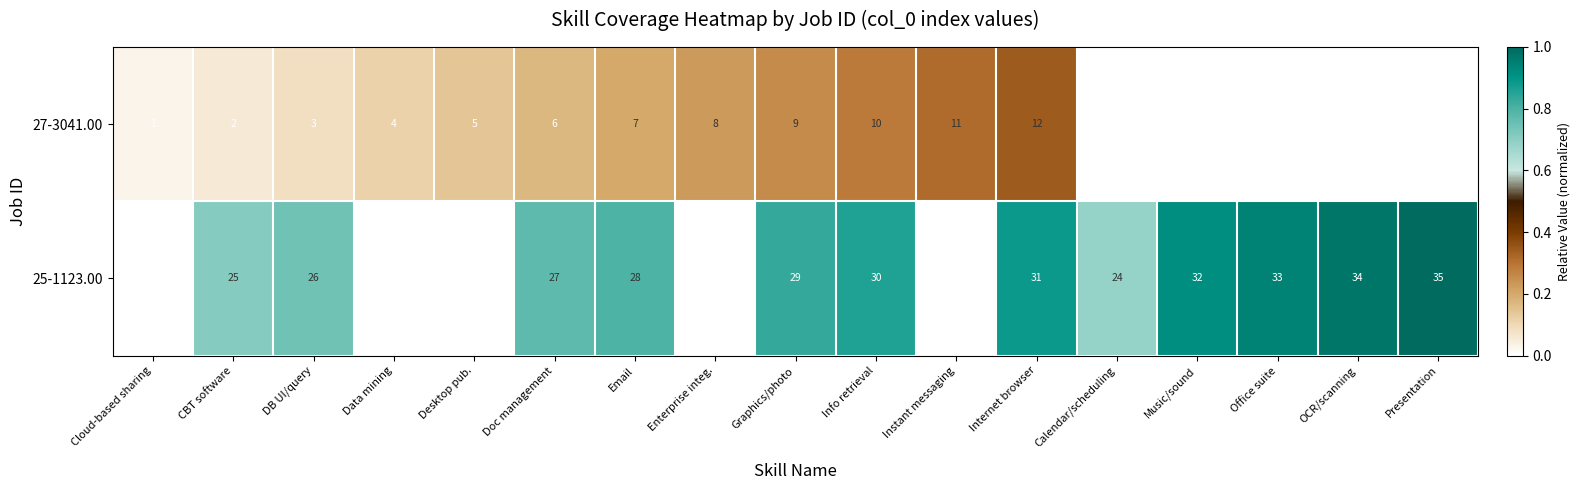

Which series has the largest total across all categories?

25-1123.00